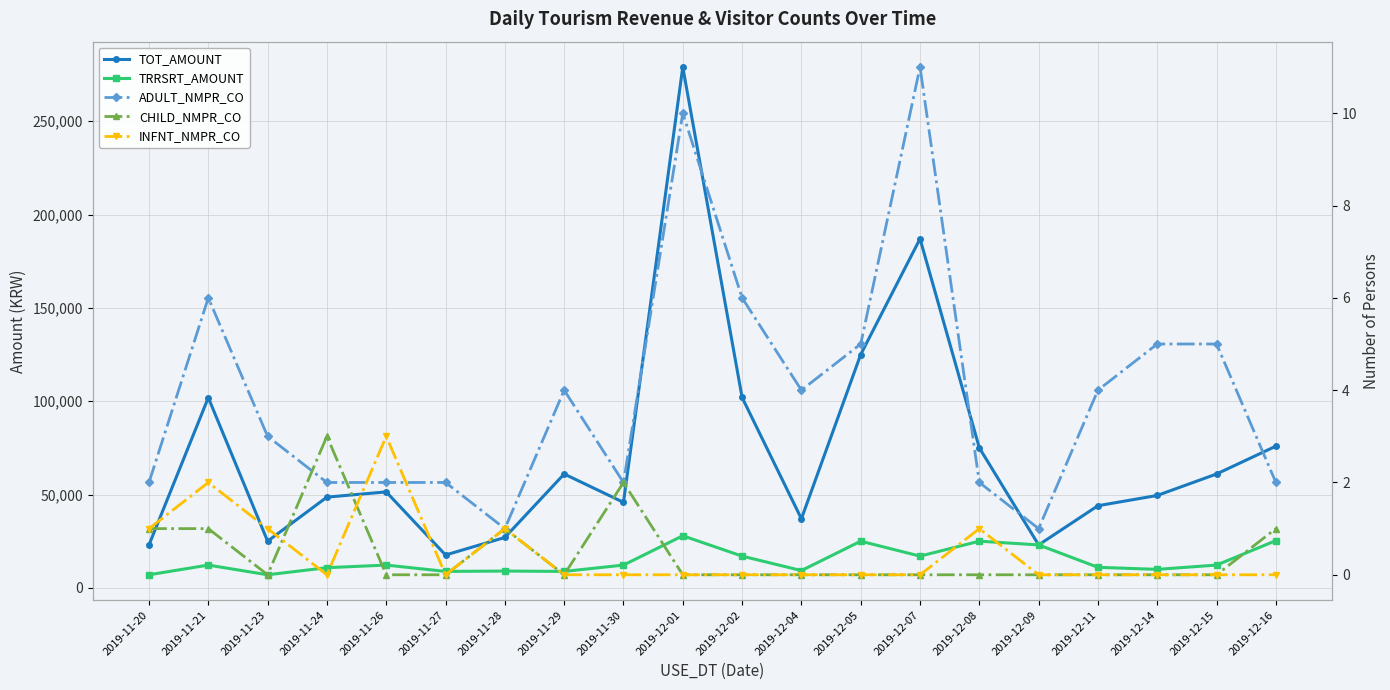

Reading left to right, extract all data points from this chart.

TOT_AMOUNT: 2019-11-20=23000	2019-11-21=101900	2019-11-23=25000	2019-11-24=48600	2019-11-26=51400	2019-11-27=17600	2019-11-28=27000	2019-11-29=61000	2019-11-30=45800	2019-12-01=279000	2019-12-02=102000	2019-12-04=37000	2019-12-05=125000	2019-12-07=187000	2019-12-08=75000	2019-12-09=23000	2019-12-11=44000	2019-12-14=49500	2019-12-15=61000	2019-12-16=75900
TRRSRT_AMOUNT: 2019-11-20=7000	2019-11-21=12200	2019-11-23=7000	2019-11-24=10800	2019-11-26=12200	2019-11-27=8800	2019-11-28=9000	2019-11-29=8800	2019-11-30=12200	2019-12-01=27900	2019-12-02=17000	2019-12-04=9250	2019-12-05=25000	2019-12-07=17000	2019-12-08=25000	2019-12-09=23000	2019-12-11=11000	2019-12-14=9900	2019-12-15=12200	2019-12-16=25300
ADULT_NMPR_CO: 2019-11-20=2	2019-11-21=6	2019-11-23=3	2019-11-24=2	2019-11-26=2	2019-11-27=2	2019-11-28=1	2019-11-29=4	2019-11-30=2	2019-12-01=10	2019-12-02=6	2019-12-04=4	2019-12-05=5	2019-12-07=11	2019-12-08=2	2019-12-09=1	2019-12-11=4	2019-12-14=5	2019-12-15=5	2019-12-16=2
CHILD_NMPR_CO: 2019-11-20=1	2019-11-21=1	2019-11-23=0	2019-11-24=3	2019-11-26=0	2019-11-27=0	2019-11-28=1	2019-11-29=0	2019-11-30=2	2019-12-01=0	2019-12-02=0	2019-12-04=0	2019-12-05=0	2019-12-07=0	2019-12-08=0	2019-12-09=0	2019-12-11=0	2019-12-14=0	2019-12-15=0	2019-12-16=1
INFNT_NMPR_CO: 2019-11-20=1	2019-11-21=2	2019-11-23=1	2019-11-24=0	2019-11-26=3	2019-11-27=0	2019-11-28=1	2019-11-29=0	2019-11-30=0	2019-12-01=0	2019-12-02=0	2019-12-04=0	2019-12-05=0	2019-12-07=0	2019-12-08=1	2019-12-09=0	2019-12-11=0	2019-12-14=0	2019-12-15=0	2019-12-16=0